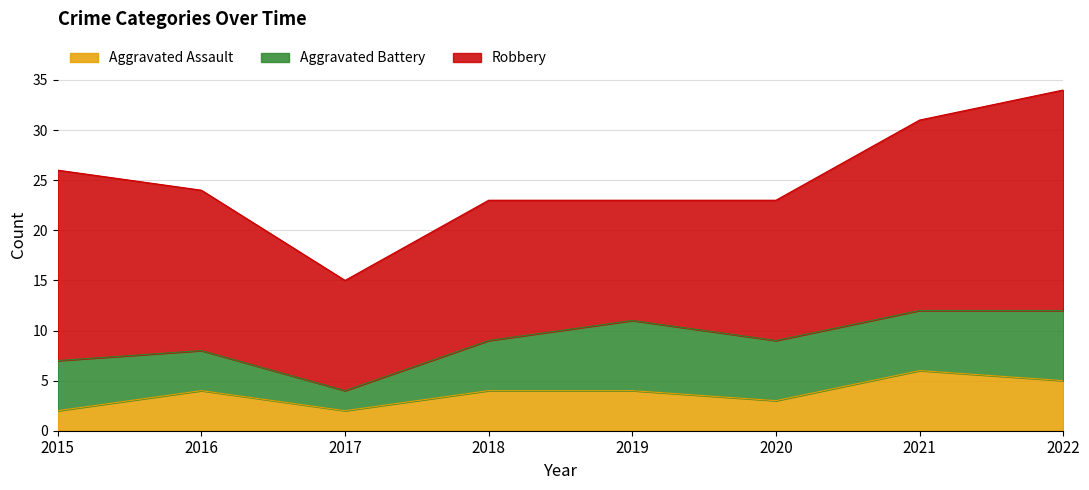

Is the value of Robbery at 2017 greater than the value of Aggravated Assault at 2022?

Yes